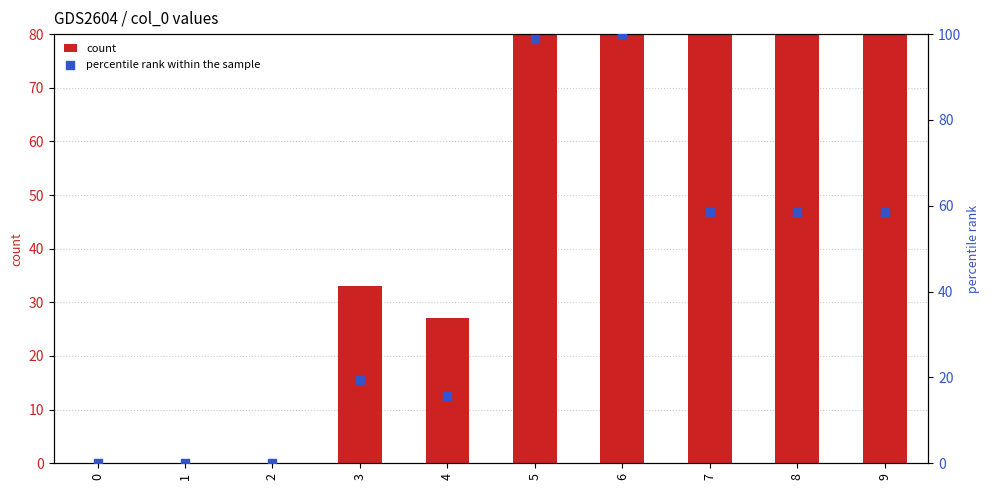

Which series reaches the minimum Y coordinate?

count